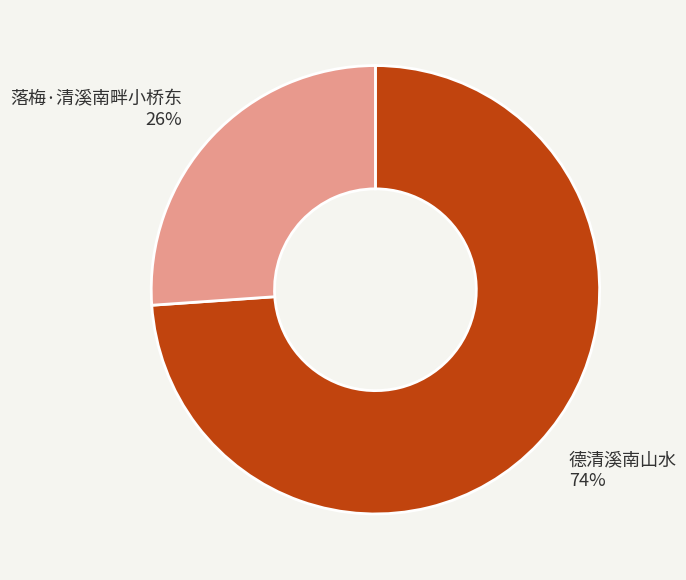

Between 德清溪南山水 and 落梅·清溪南畔小桥东, which is larger?

德清溪南山水